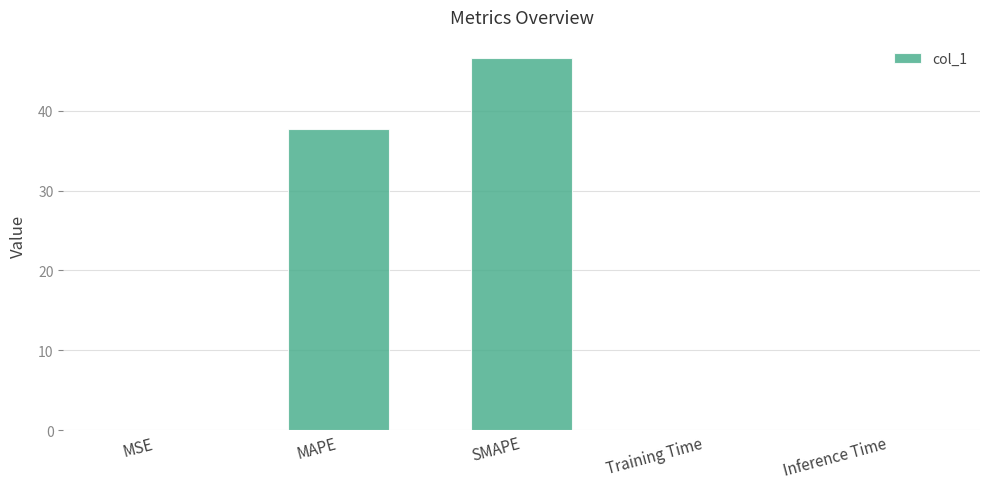

The value at Training Time is 0.0. True or false?

True